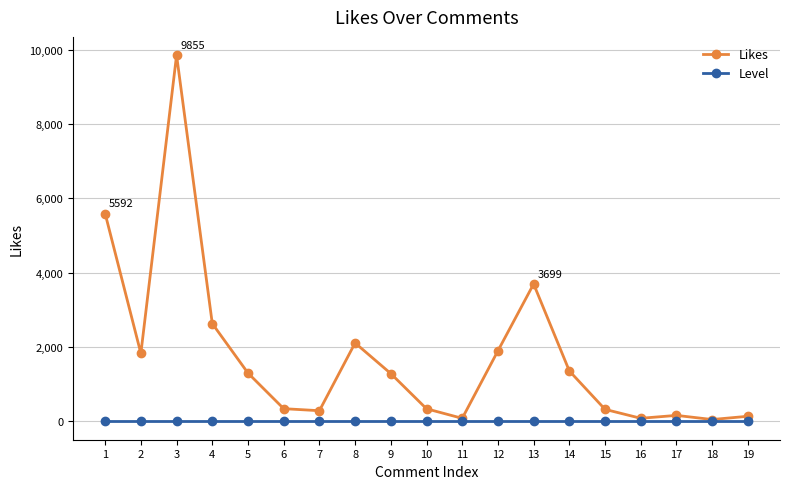

Rank the series by their maximum value, from highest to lowest.

Likes, Level